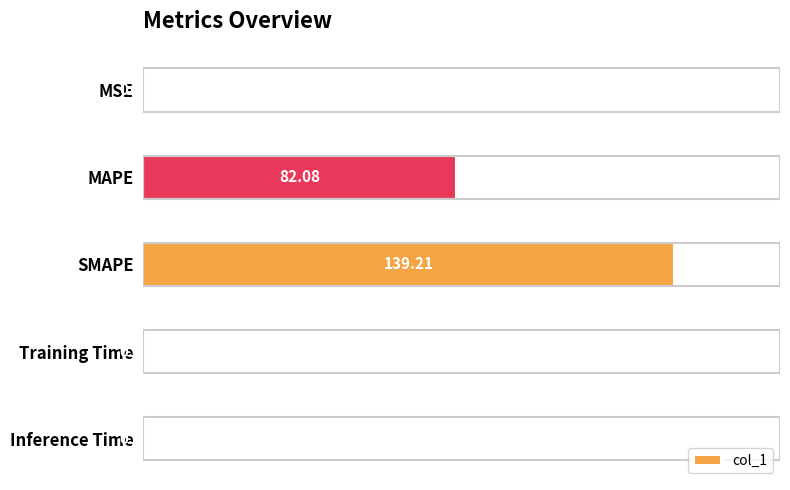

What is the sum of all values?

222.5